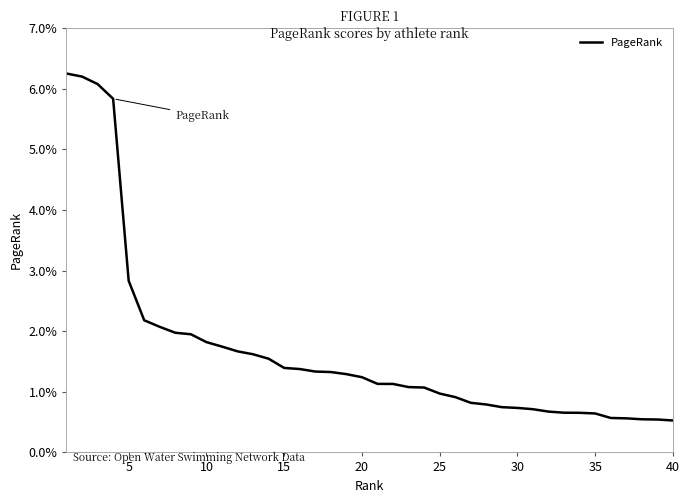

Is this an area chart (filled region under the line)?

No